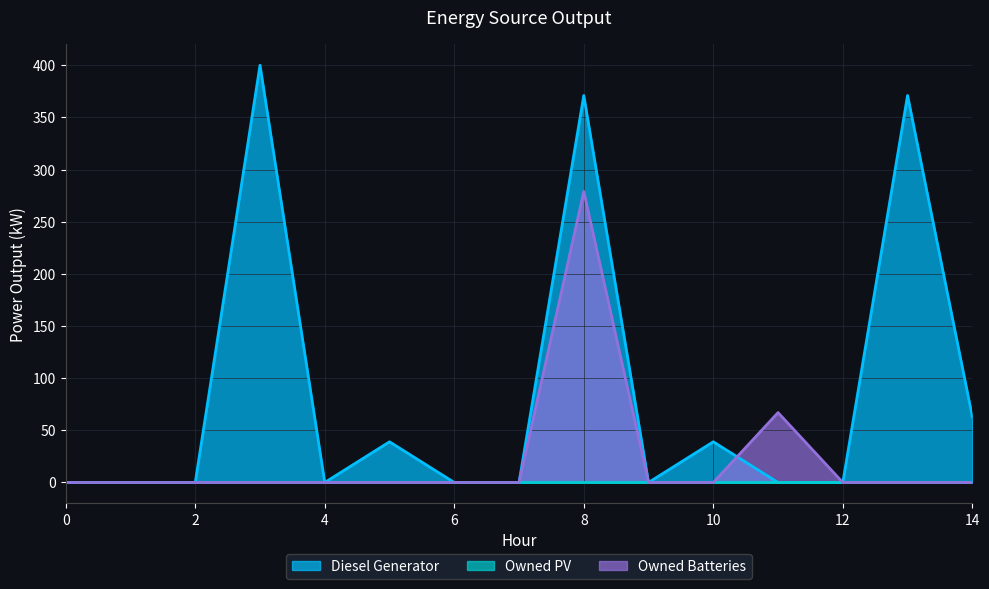

How many interior local peaks does the Diesel Generator series have?

5